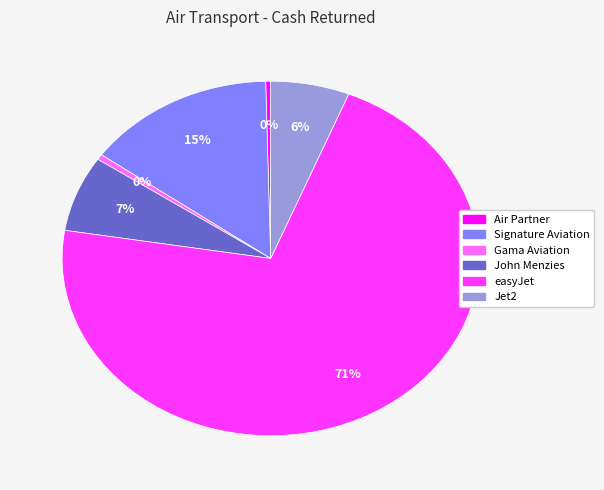

How many segments does this pie chart have?

6